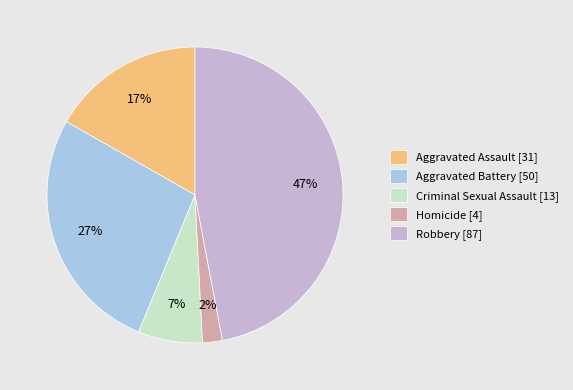

Between Criminal Sexual Assault and Aggravated Battery, which is larger?

Aggravated Battery